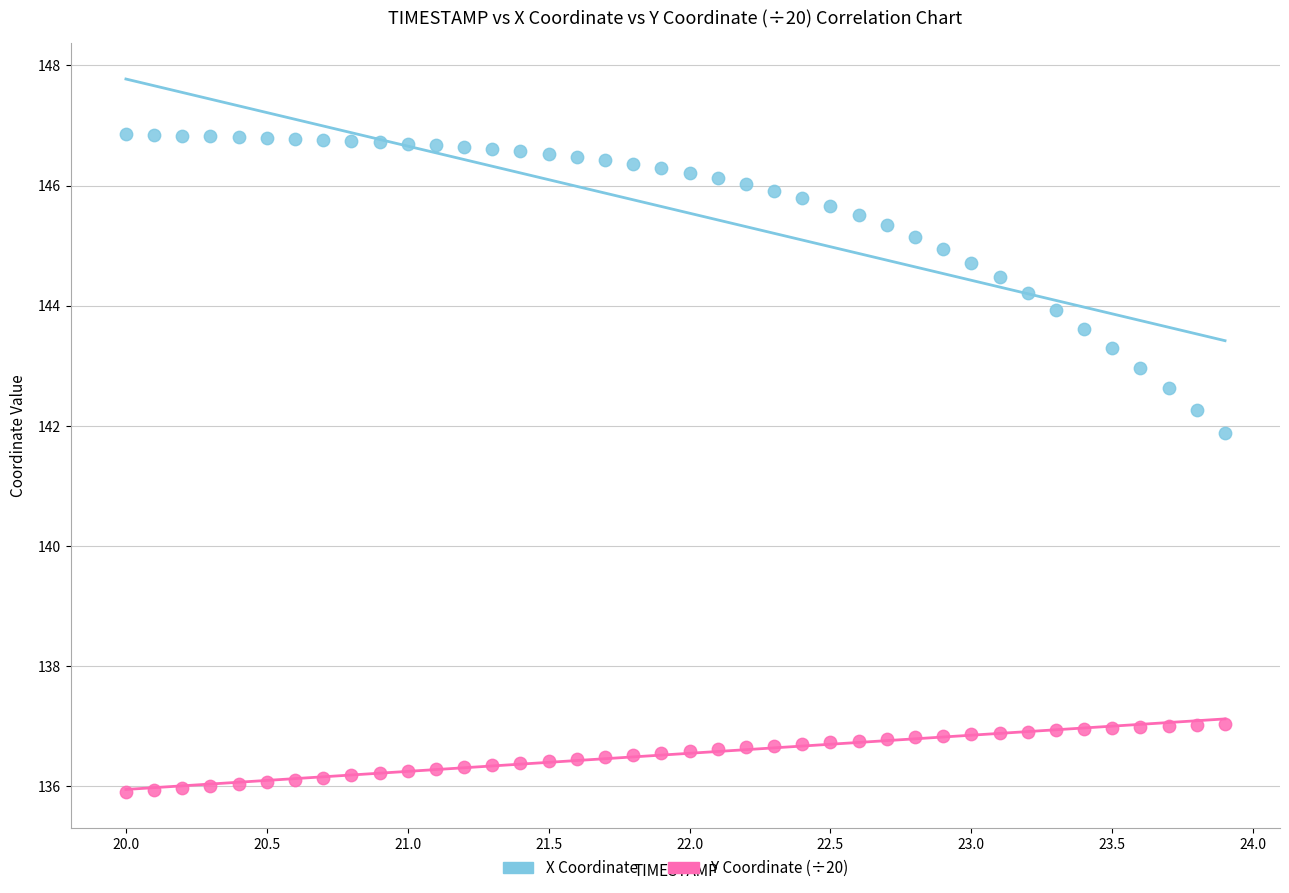

Across all series, what Y value is closest to 141?

141.9